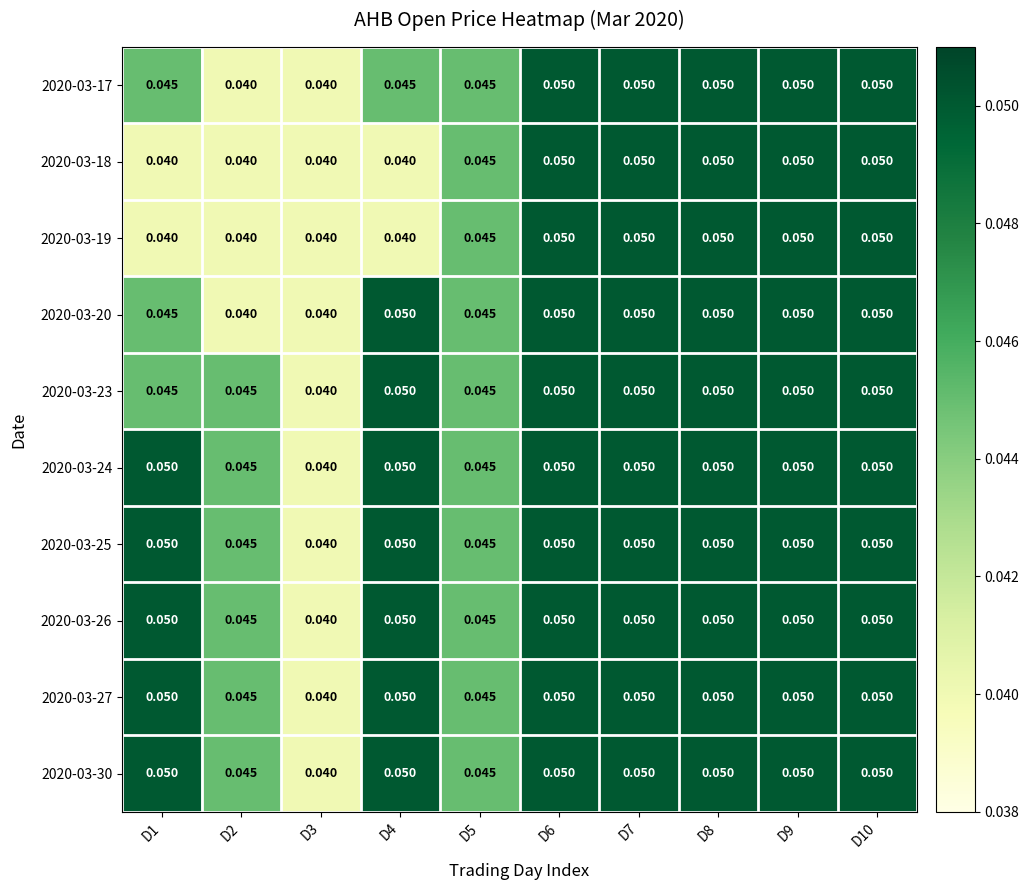

Is the value of 2020-03-18 at D1 greater than the value of 2020-03-17 at D6?

No